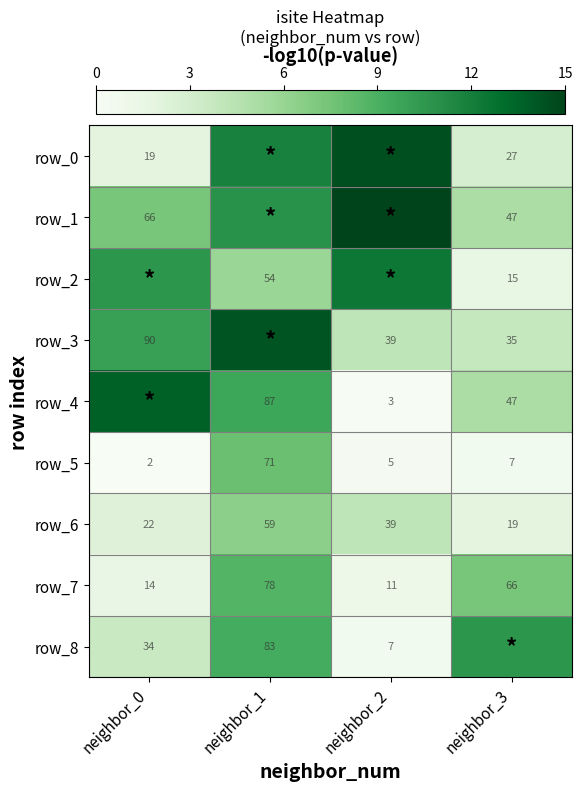

What is the spread (max minus min) of values at neighbor_0?

120